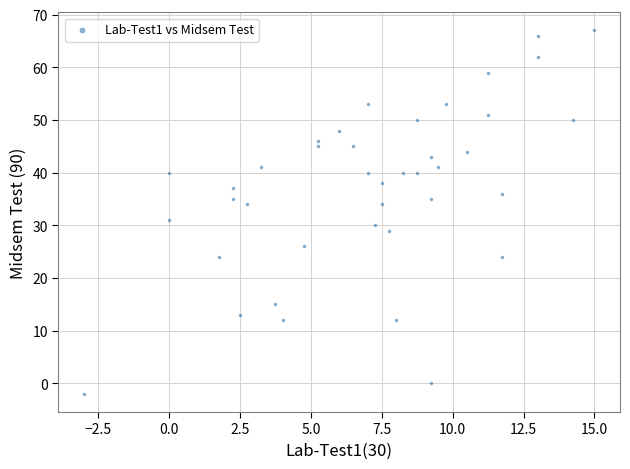

What Y value in the scatter plot is closest to 32?

31